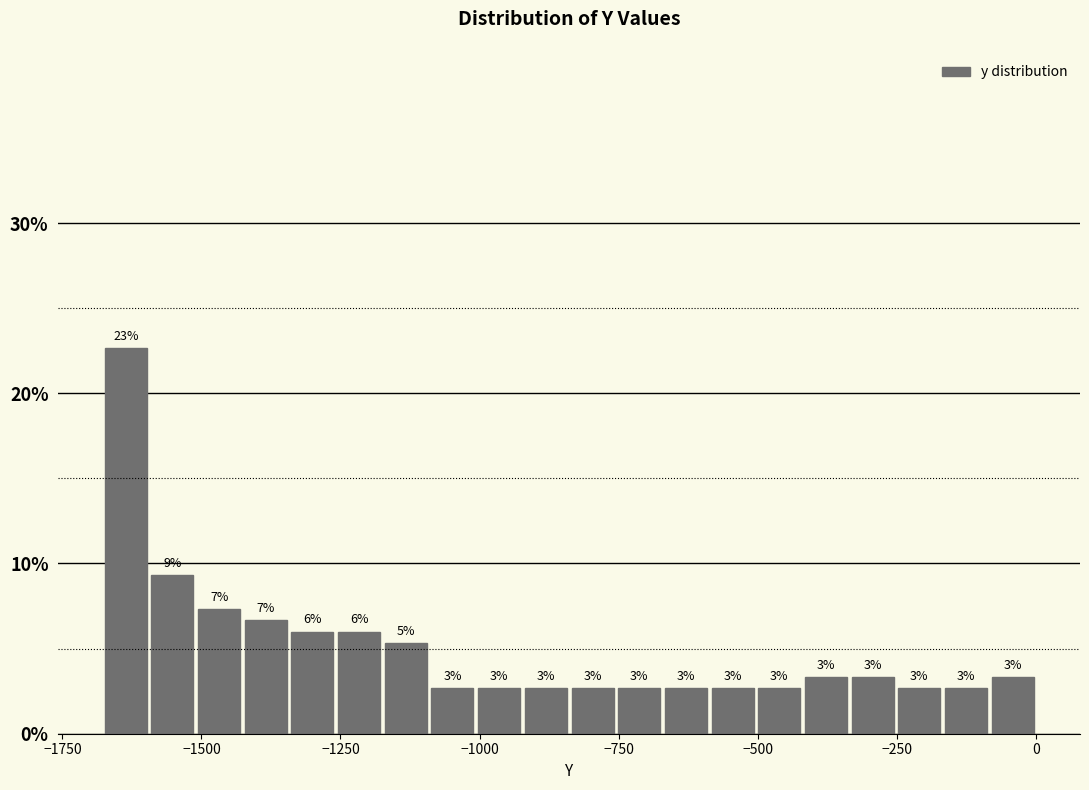

Around what value on the x-axis is the tallest bar? Give the approximate position of its centre, as read against the axis.

-1650